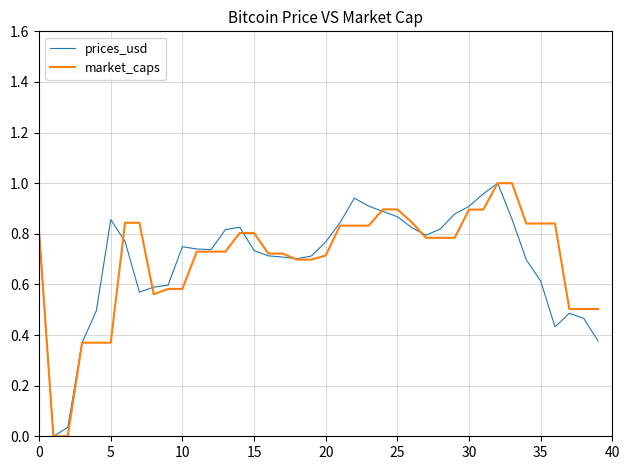

Does the chart have visible grid lines?

Yes